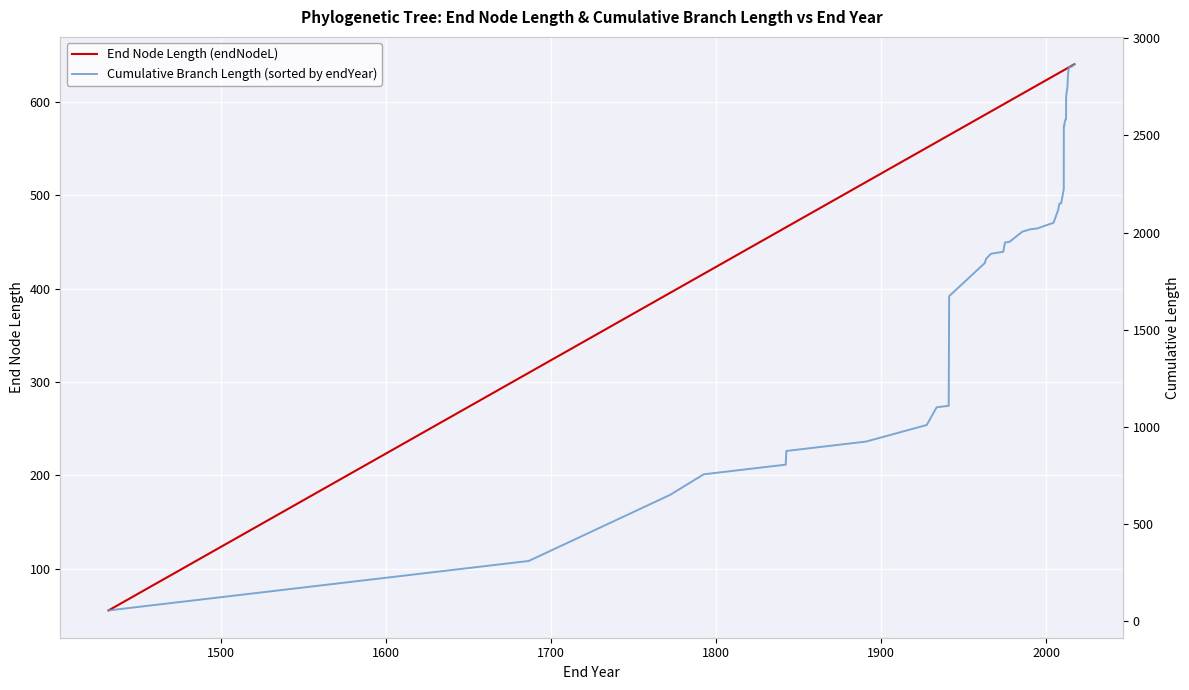

How many data points in End Node Length (endNodeL) are less than 627?

20